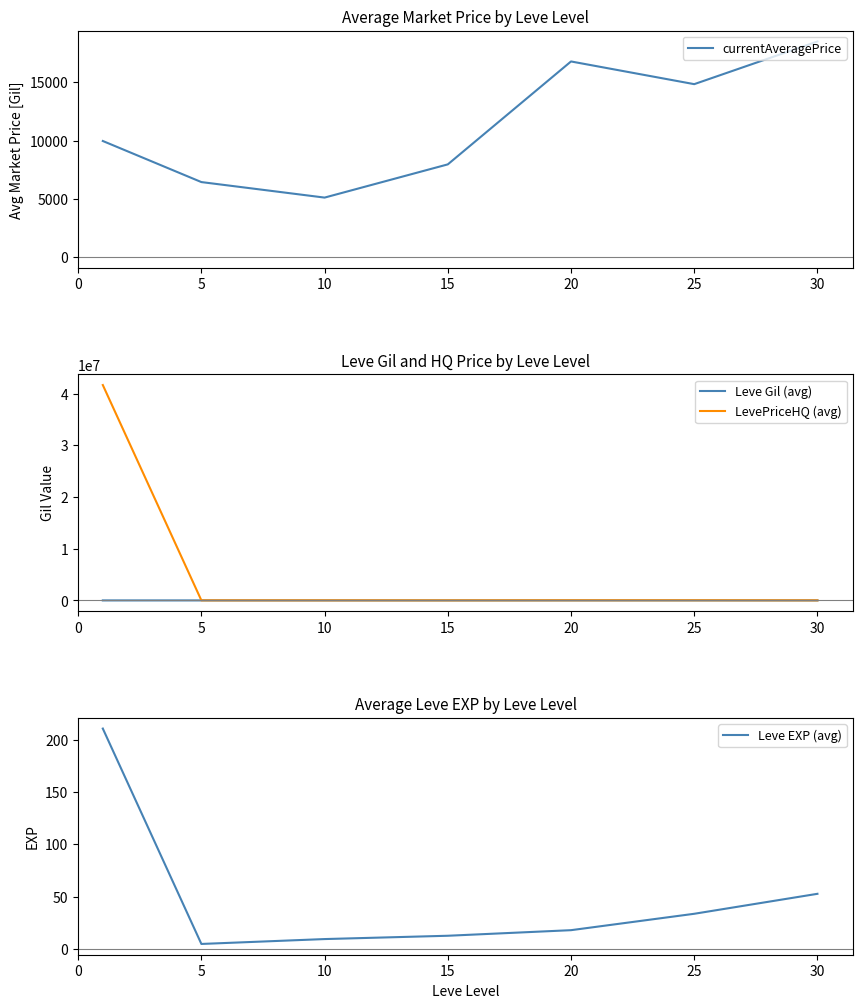

Which category has the lowest value in the LevePriceHQ (avg) series?

15